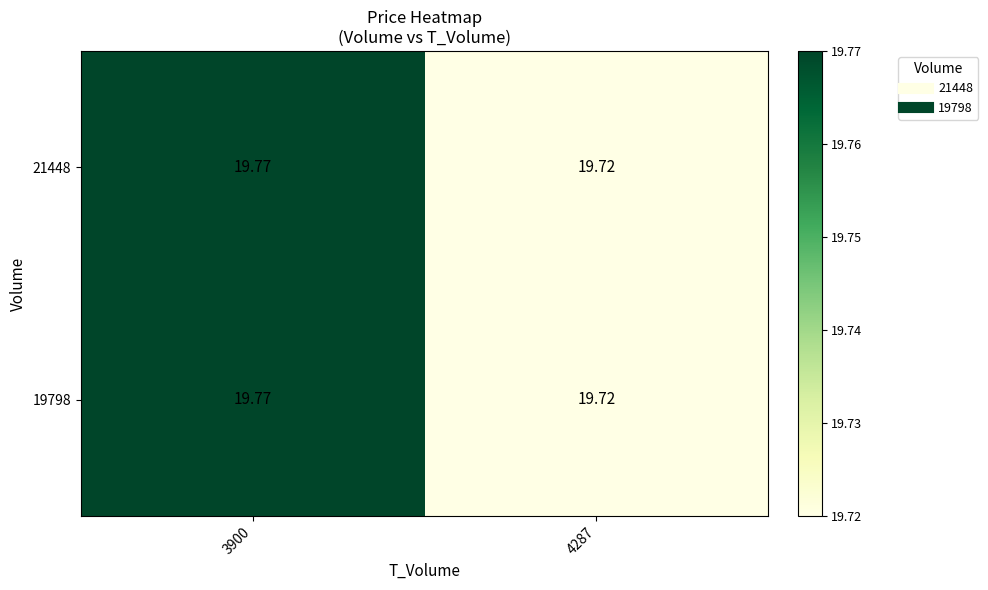

How many distinct data groups are displayed?

2